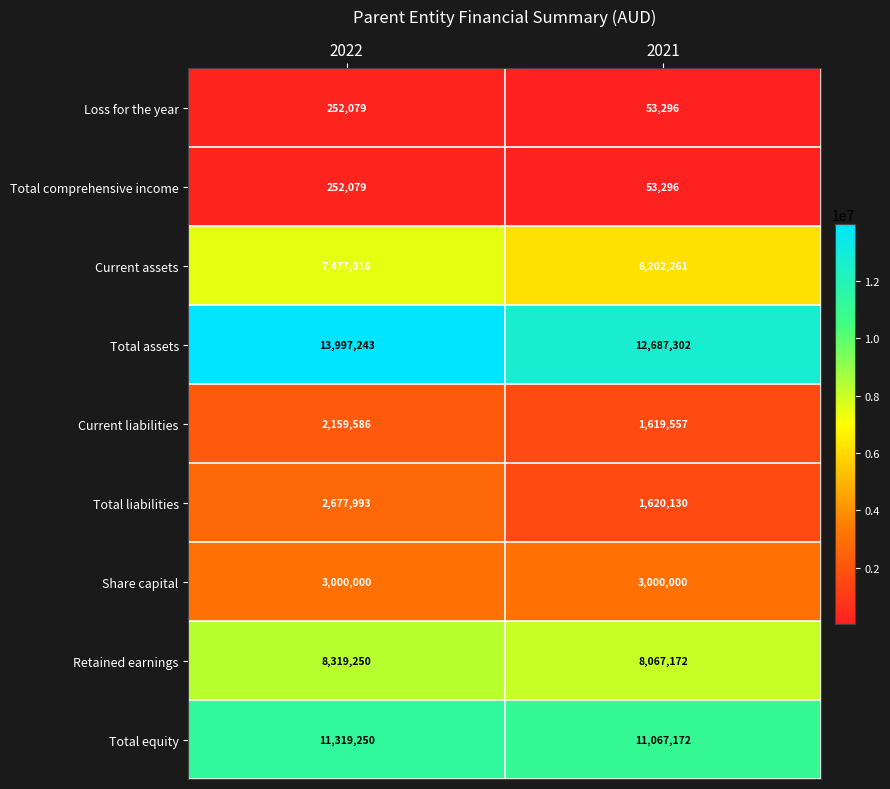

What is the smallest value displayed?

53296